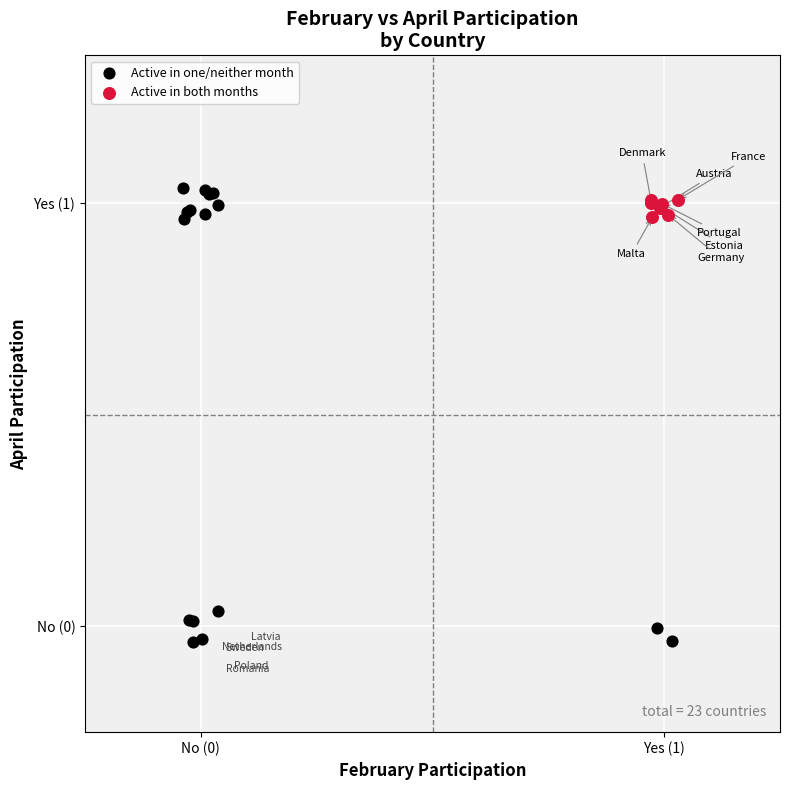

What are all the series names shown in the legend?

Active in one/neither month, Active in both months